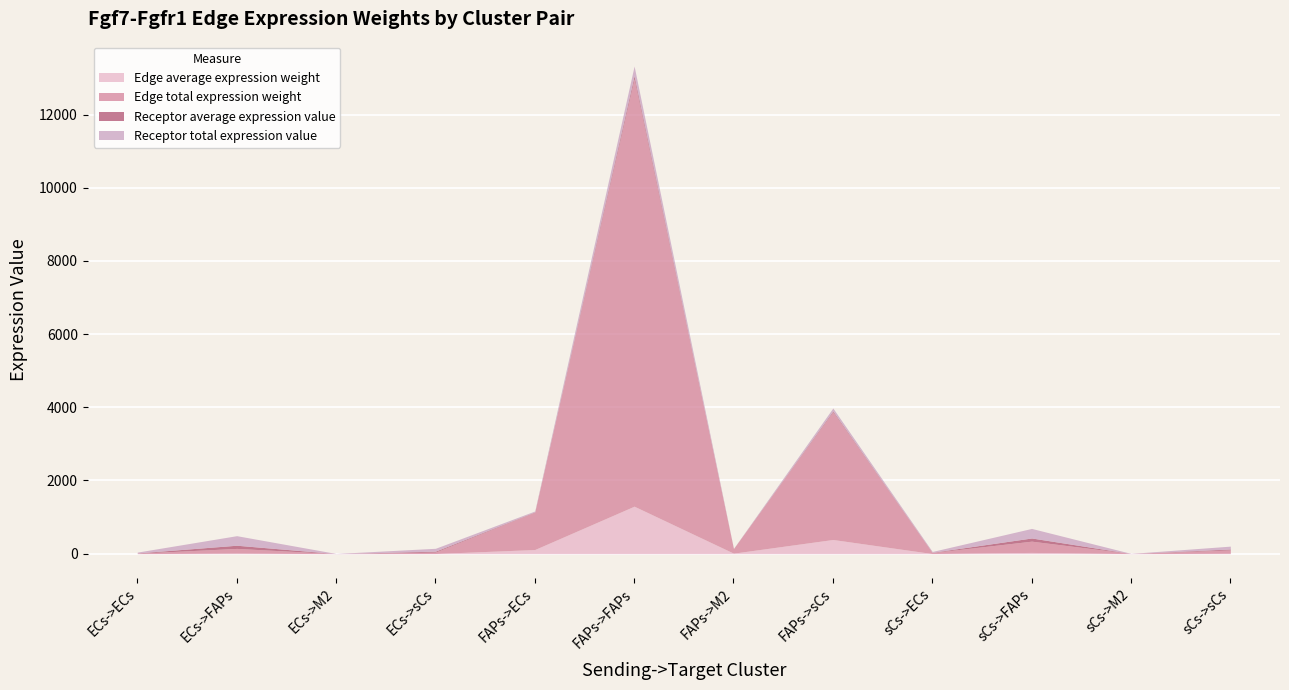

List the labels in order of Edge average expression weight value, largest first.

FAPs->FAPs, FAPs->sCs, FAPs->ECs, sCs->FAPs, ECs->FAPs, FAPs->M2, sCs->sCs, ECs->sCs, sCs->ECs, ECs->ECs, sCs->M2, ECs->M2